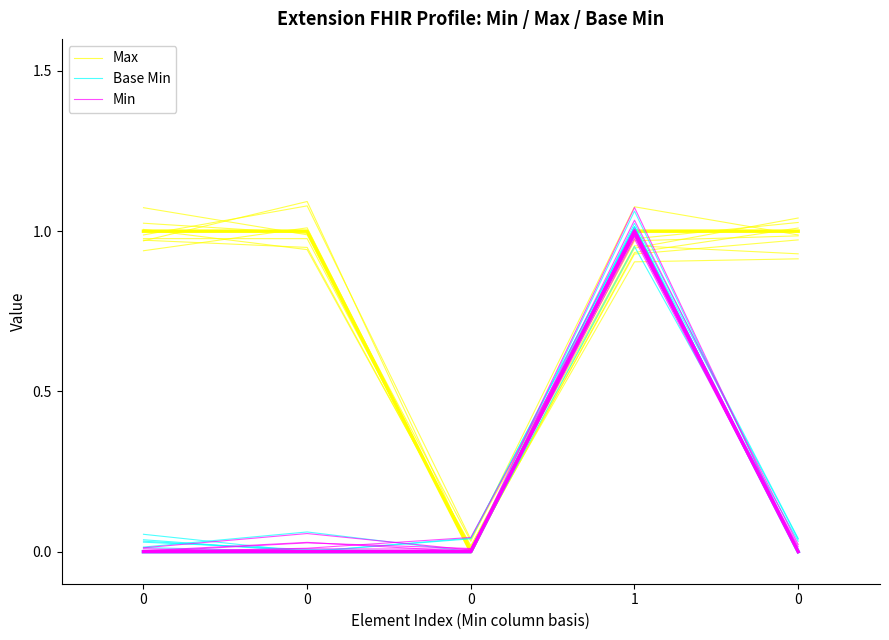

What is the label of the 2nd point from the right?

1